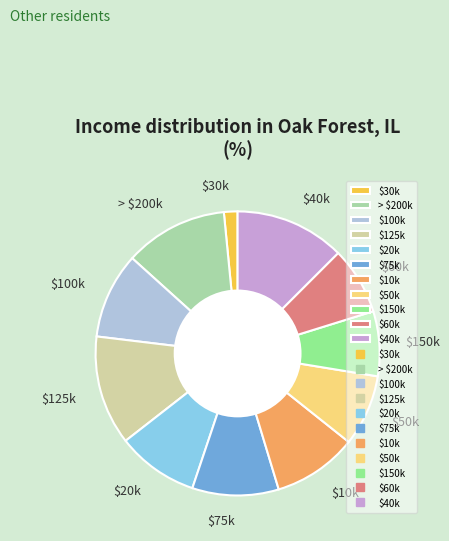

Does $75k represent more than half of the total?

No